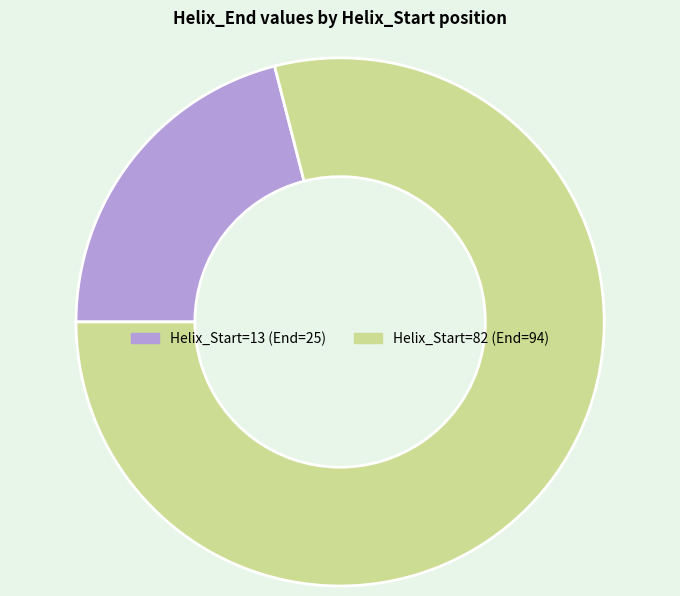

Rank the categories by value from lowest to highest.

13, 82